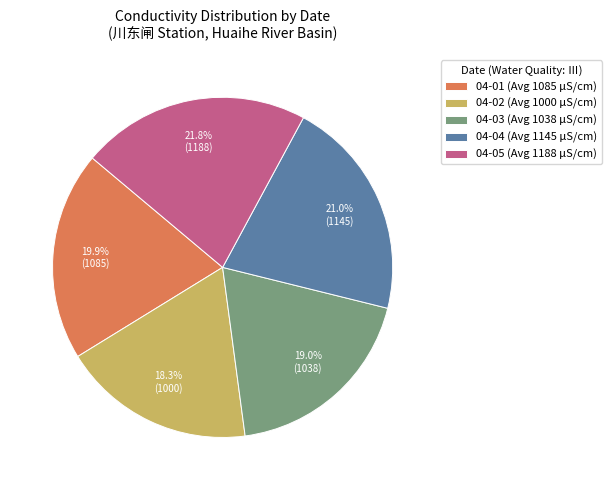

Between 04-02 (Avg 1000 μS/cm) and 04-03 (Avg 1038 μS/cm), which is larger?

04-03 (Avg 1038 μS/cm)